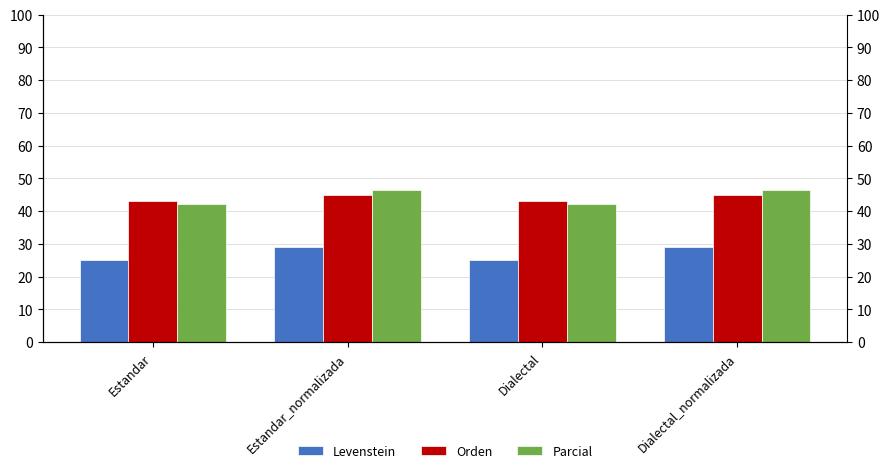

What is the sum of all Levenstein values?

108.4